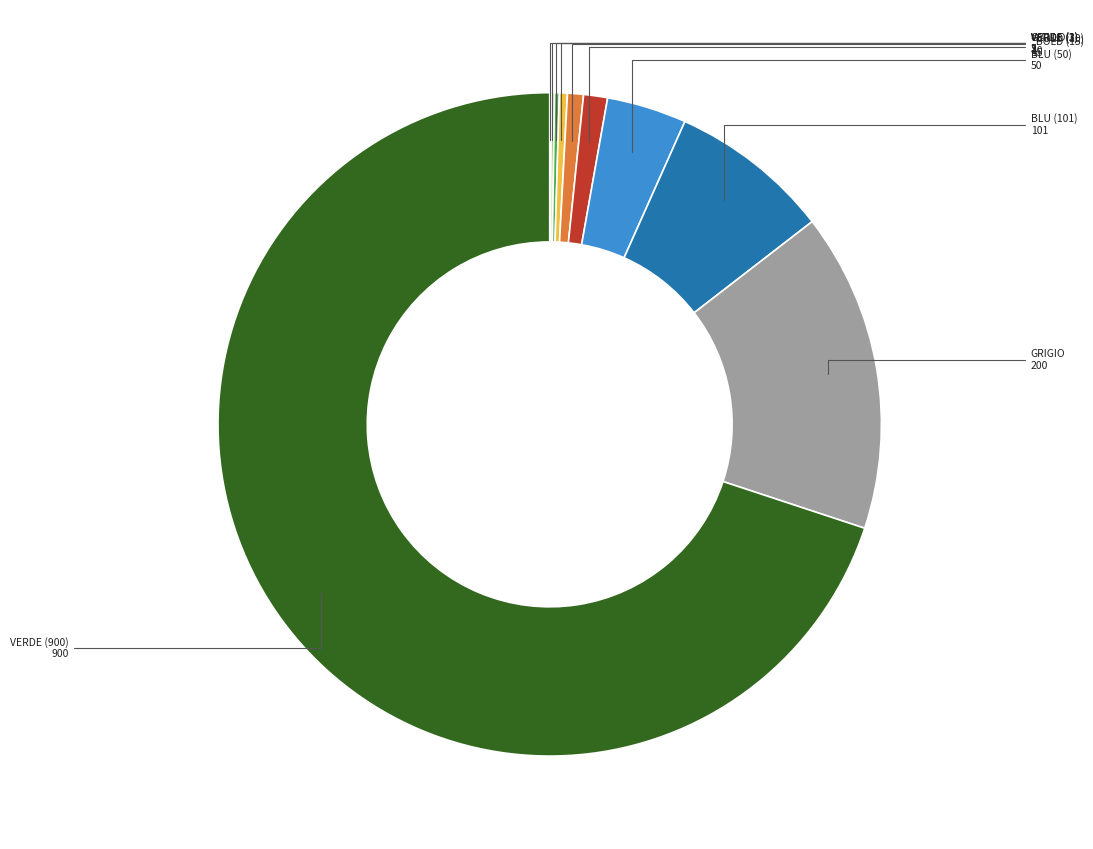

Does any single category account for the majority?

Yes